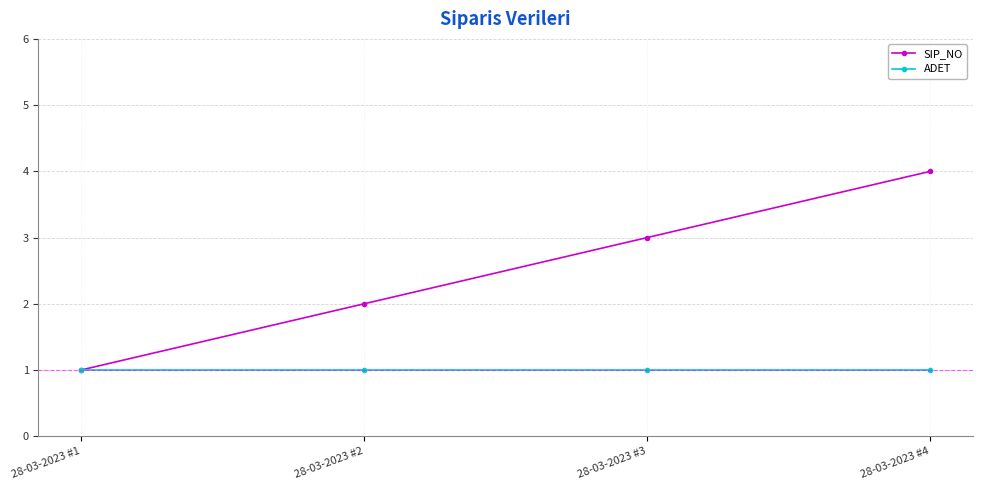

The value of SIP_NO at 28-03-2023 #2 is 0. True or false?

False